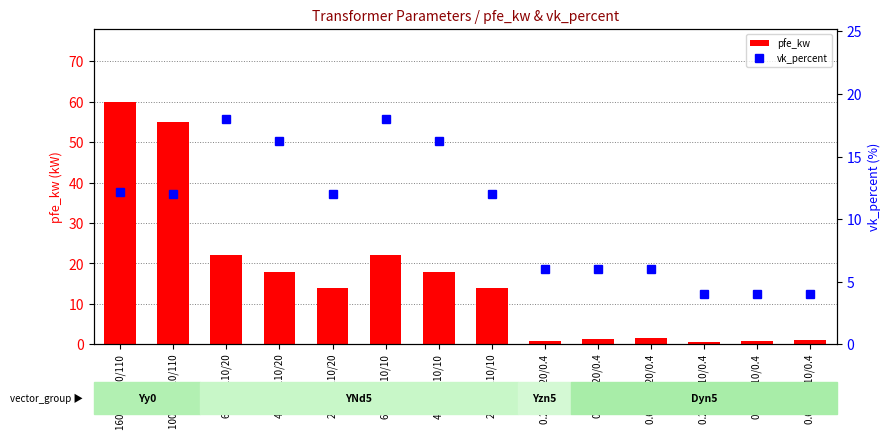

What is the total value across all series at 0.25MVA 20/0.4?

6.8